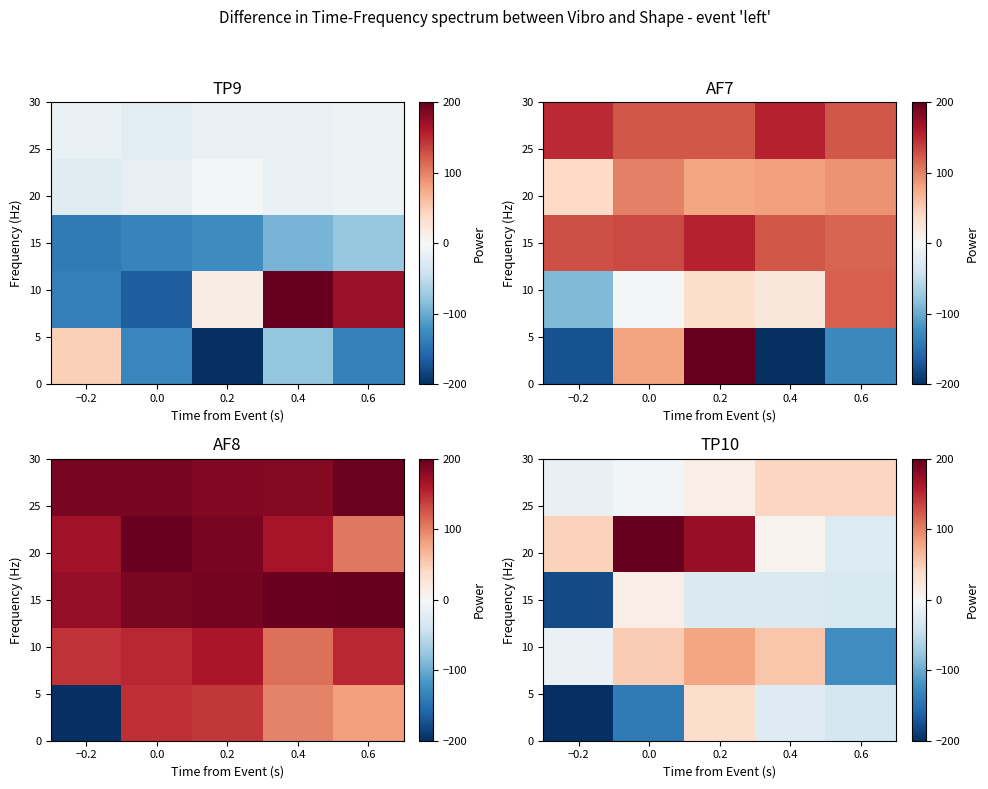

Count the number of data series in this chart.

5